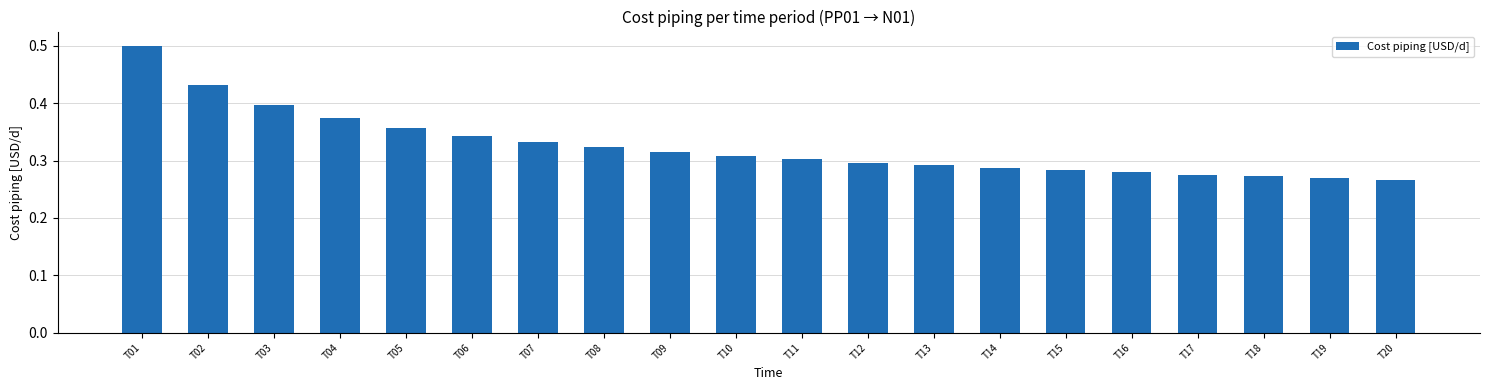

Count the number of categories in the chart.

20